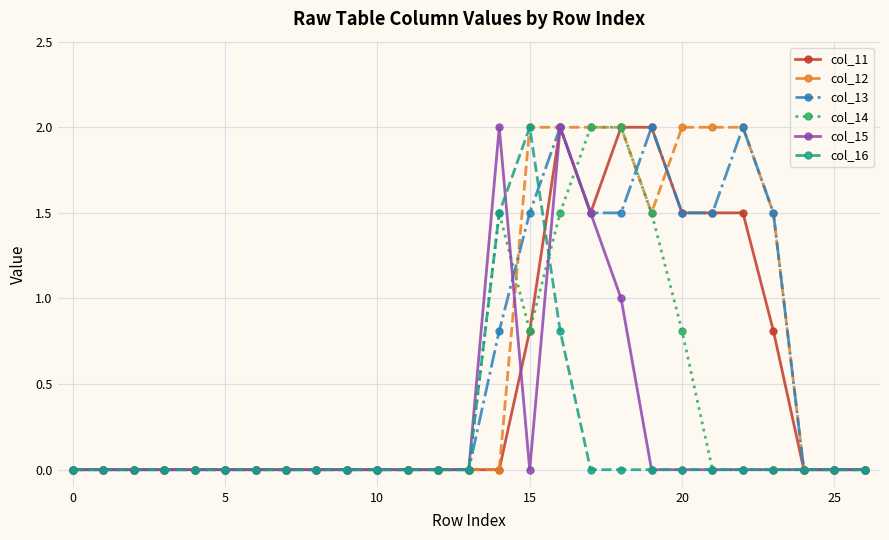

Does the chart have visible grid lines?

Yes